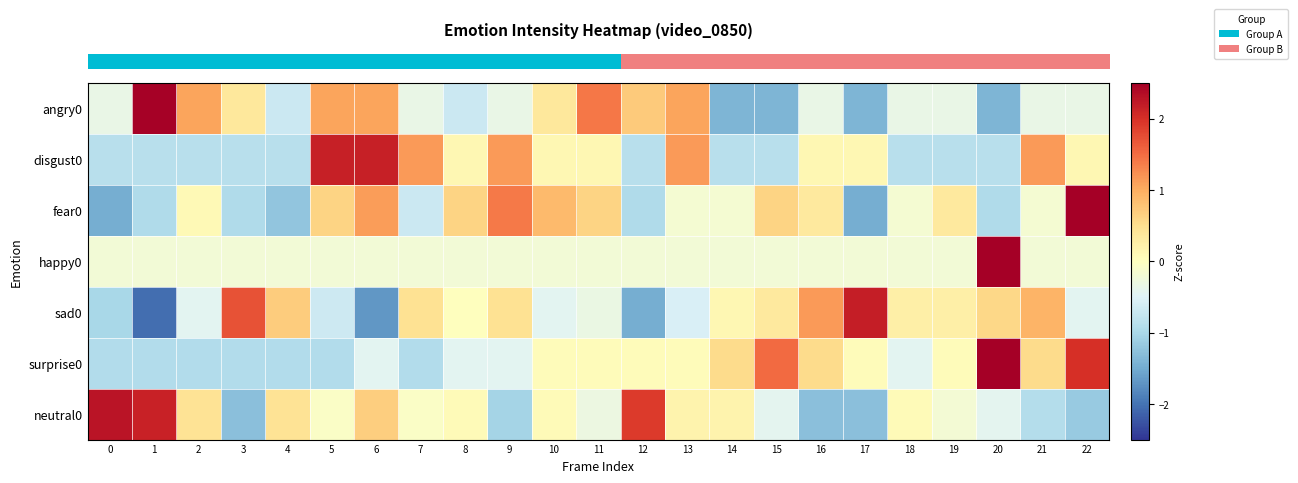

List the series in order of their peak value, highest first.

row_3, row_5, row_2, row_0, row_6, row_4, row_1